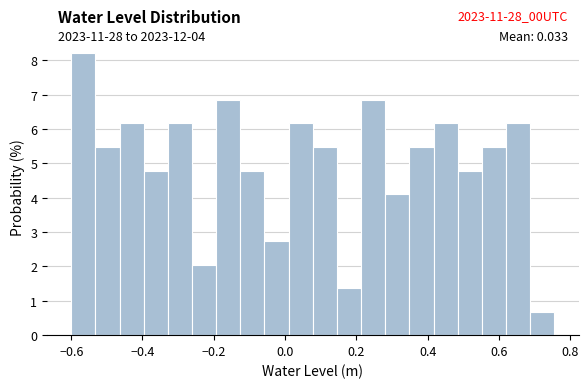

Around what value on the x-axis is the tallest bar? Give the approximate position of its centre, as read against the axis.

-0.56